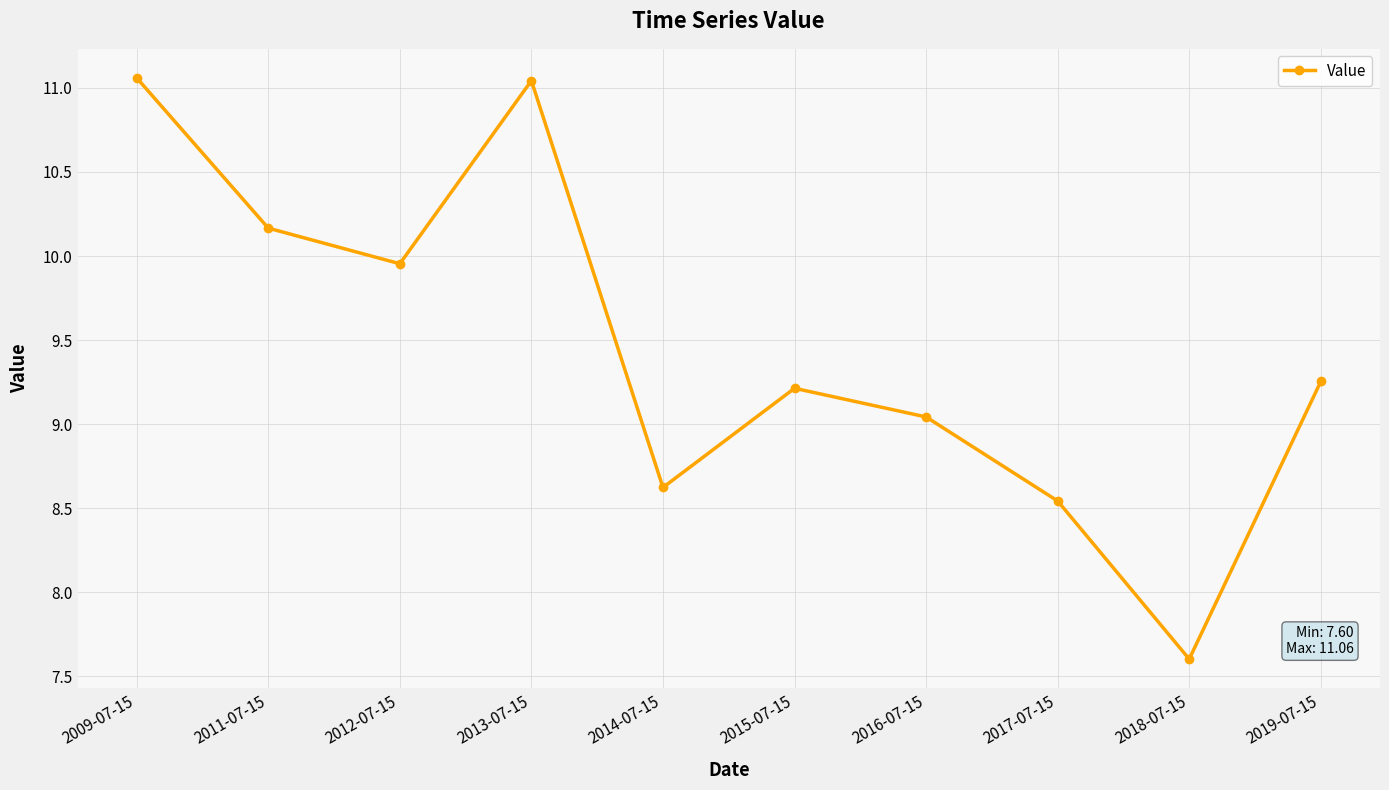

The value at 2013-07-15 is 15.2. True or false?

False